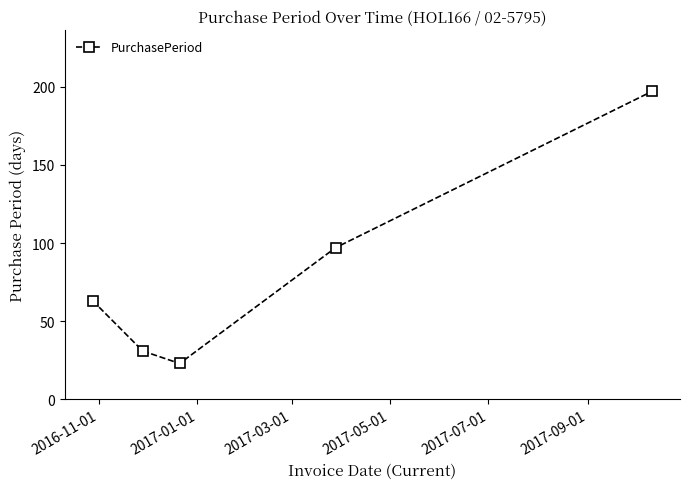

Reading left to right, list all the values displayed in this chart.

63	31	23	97	197